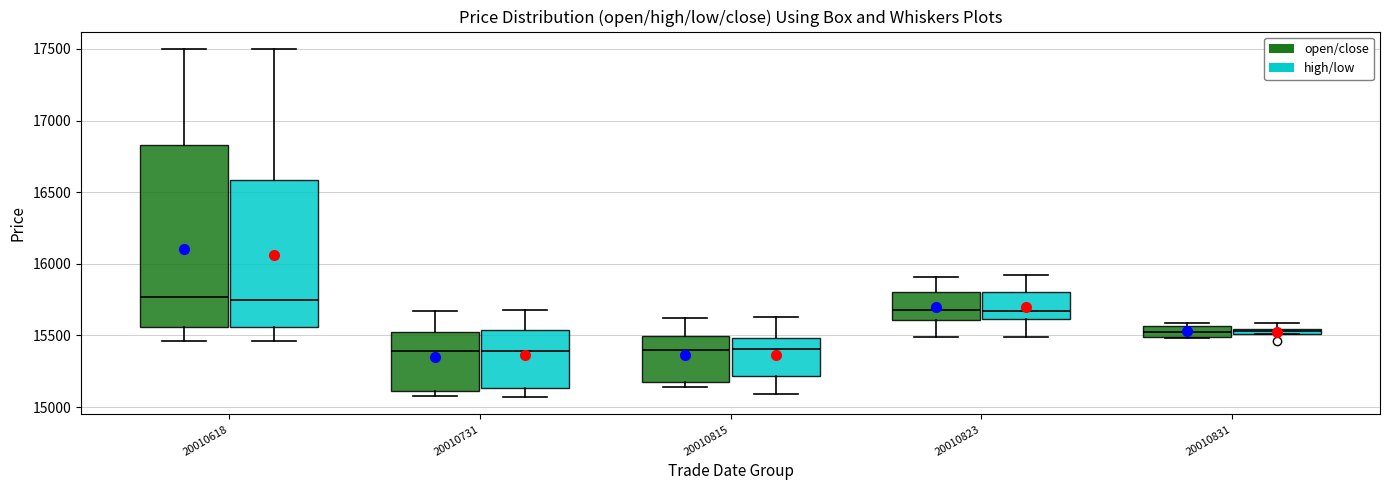

Where is the upper edge of the box for 20010831 (high/low) on the y-axis? The values are not printed on the chart, so give them approximately, as read against the axis.

15550